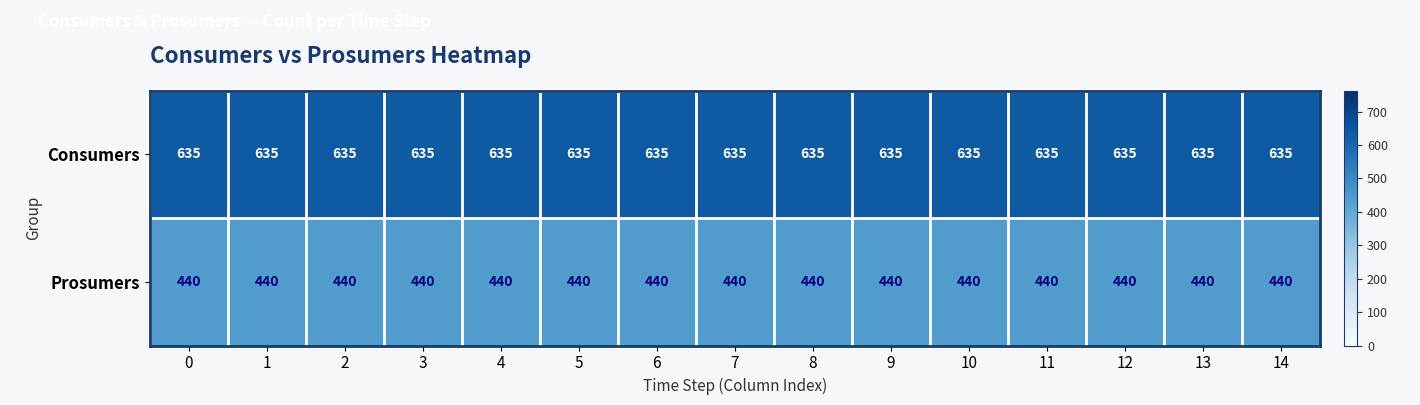

Rank the series at 8 from highest to lowest value.

Consumers, Prosumers